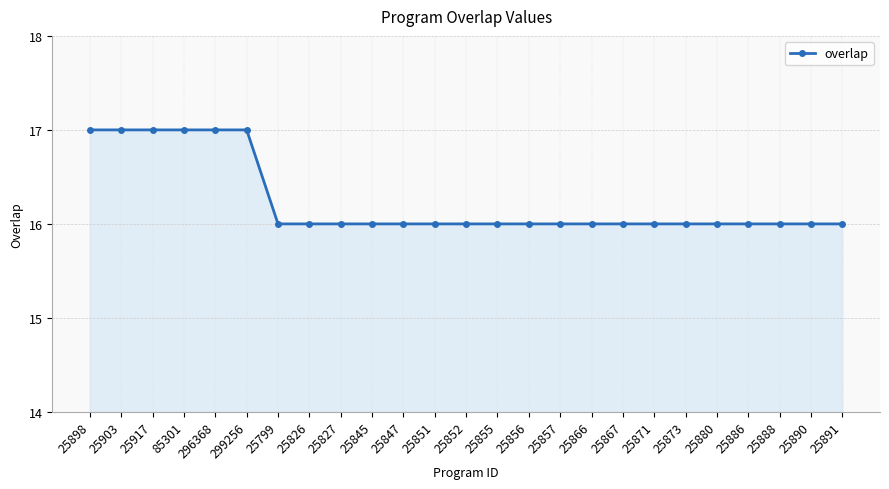

What is the label of the 25th point from the left?

25891